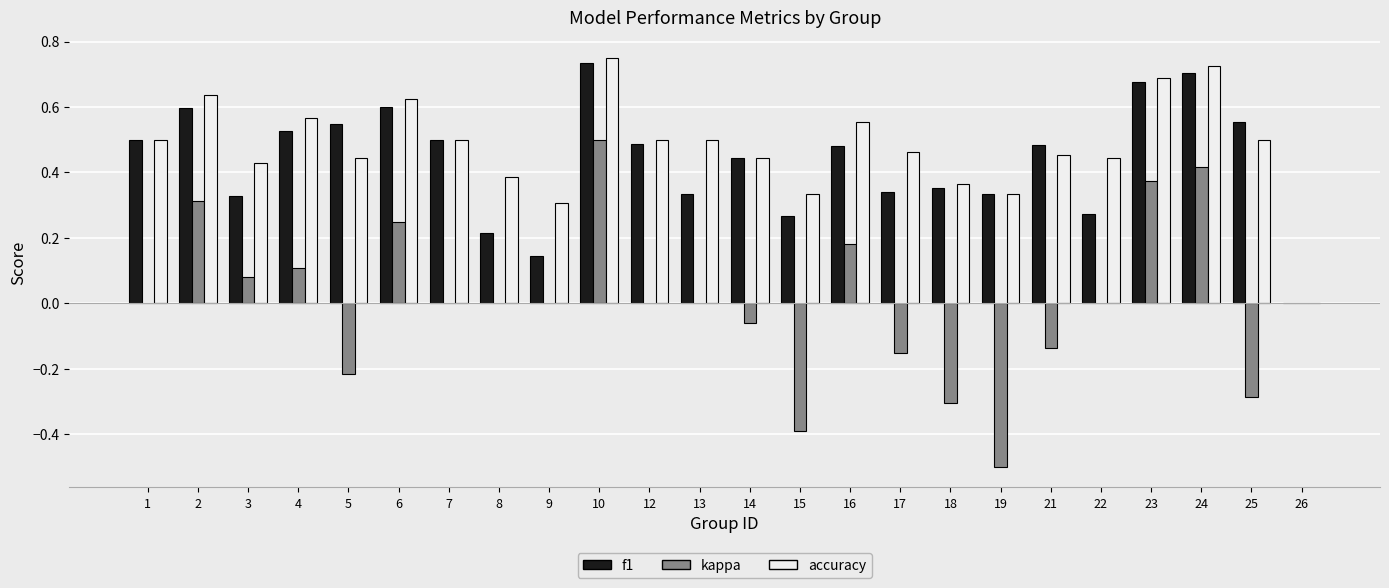

Which series has the largest total across all categories?

accuracy